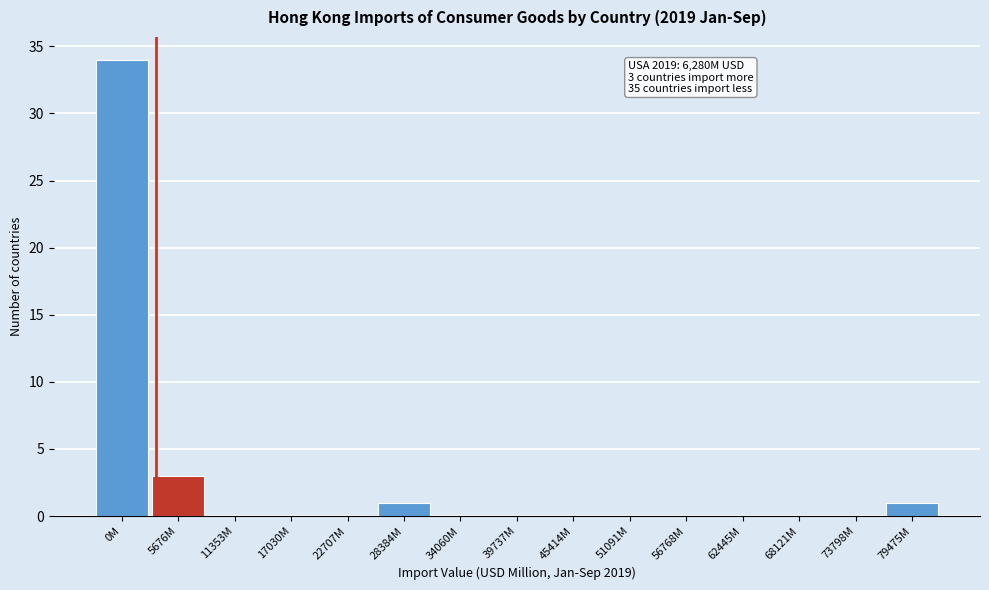

Reading left to right, extract all data points from this chart.

0M=34	5676M=3	11353M=0	17030M=0	22707M=0	28384M=1	34060M=0	39737M=0	45414M=0	51091M=0	56768M=0	62445M=0	68121M=0	73798M=0	79475M=1